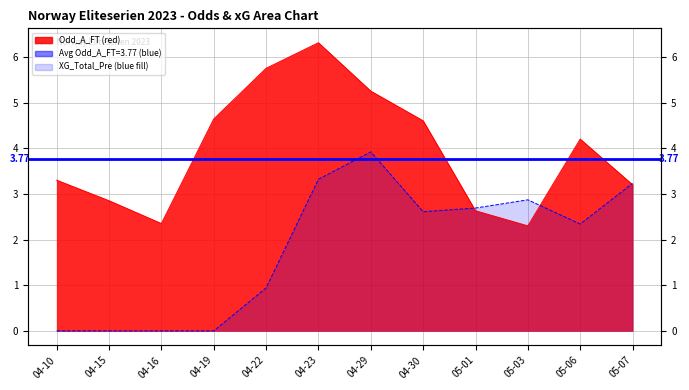

Rank the series at 04-22 from lowest to highest value.

XG_Total_Pre, Odd_A_FT